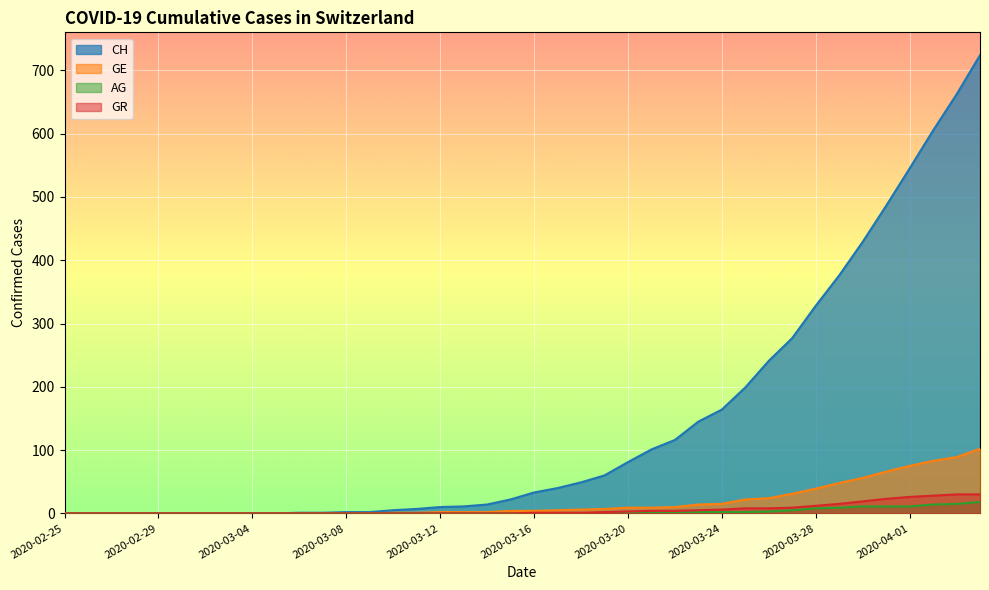

Between 2020-03-01 and 2020-03-28, which is larger?

2020-03-28